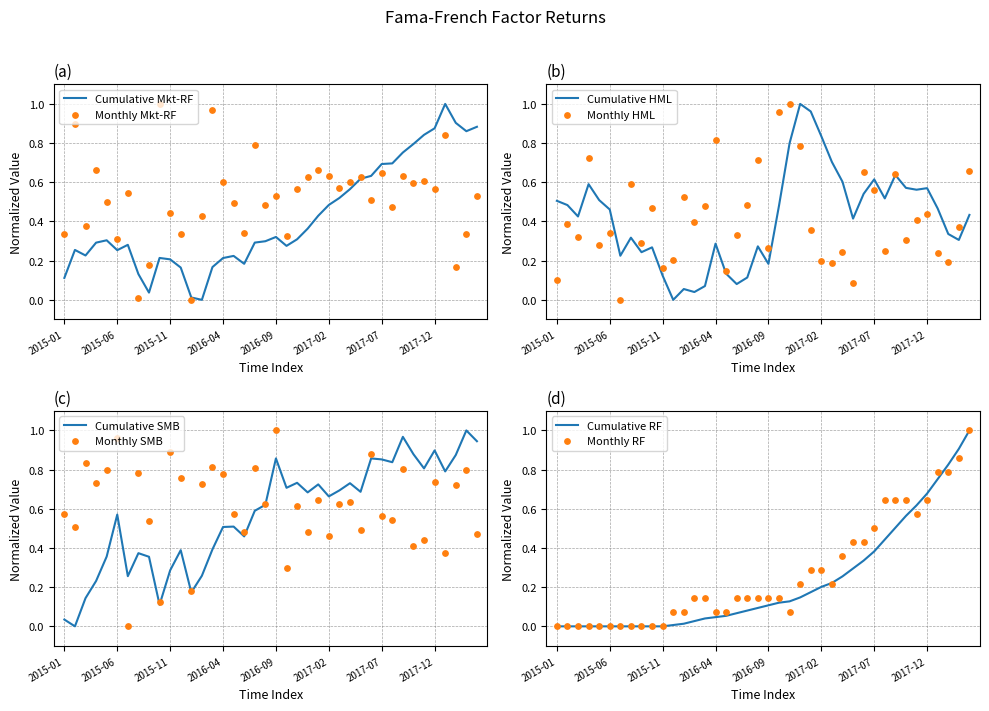

Which series has the largest Y range (max minus min)?

Mkt-RF